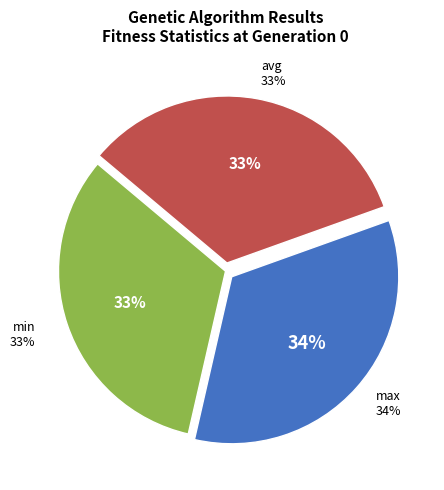

True or false: max accounts for 25% of the total.

False